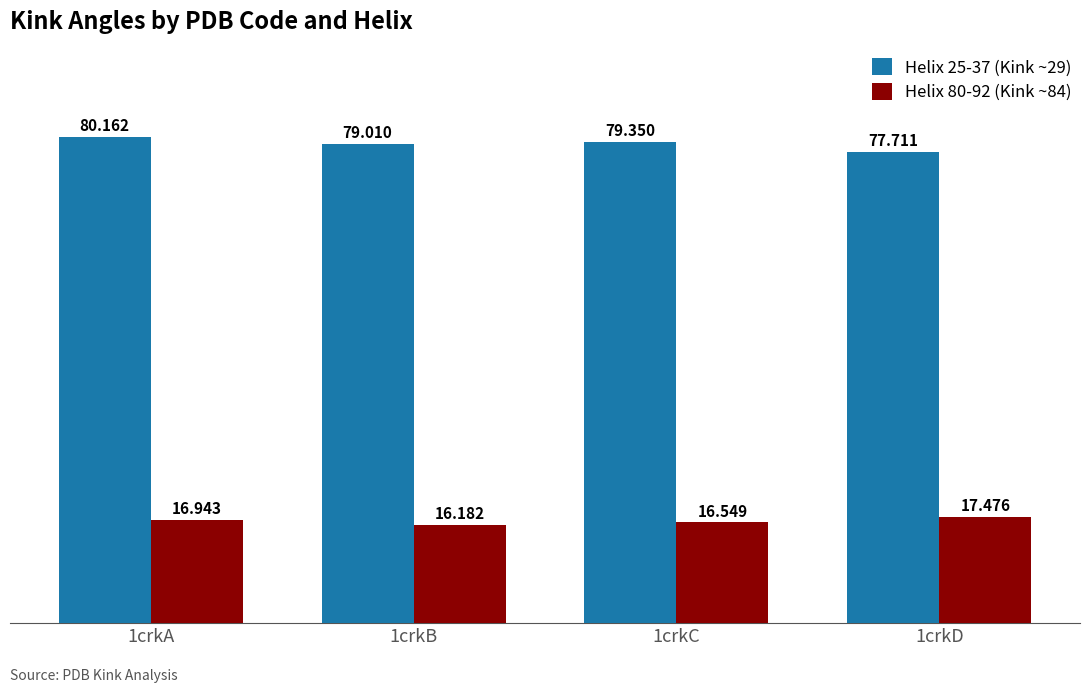

Which series has the largest range (max minus min)?

Helix 25-37 (Kink ~29)